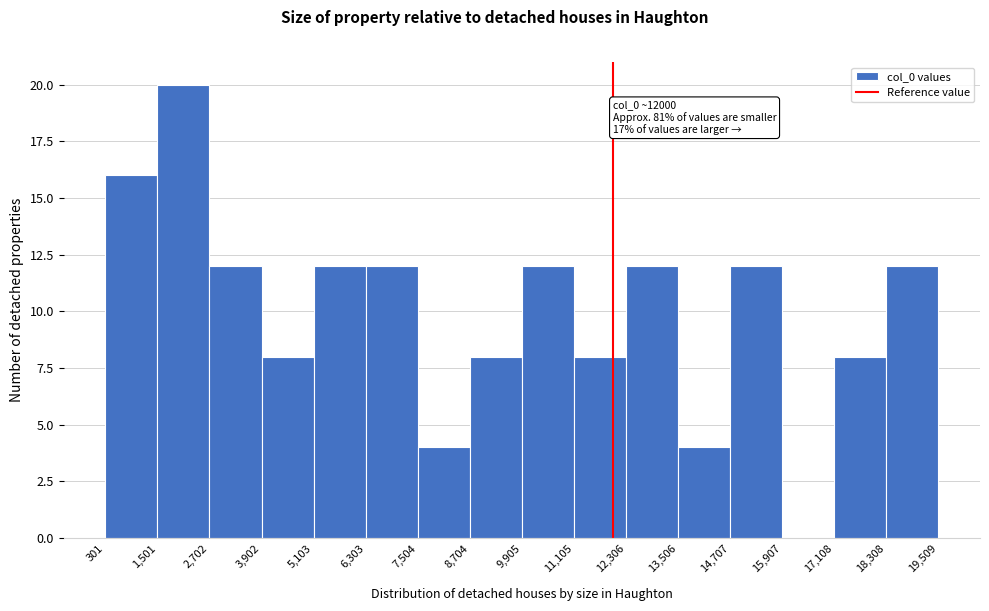

Over which range of the x-axis is the bar tallest?

1,501 to 2,702